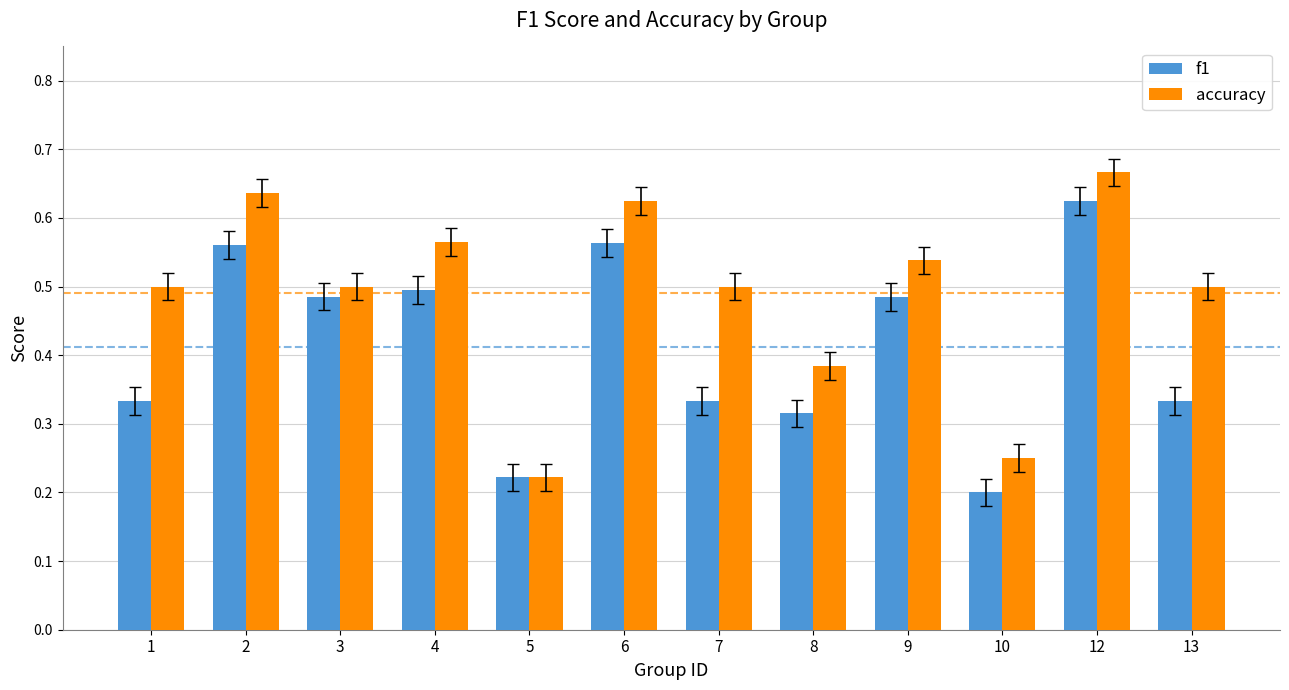

Between 1 and 12, which series saw the biggest shift?

f1